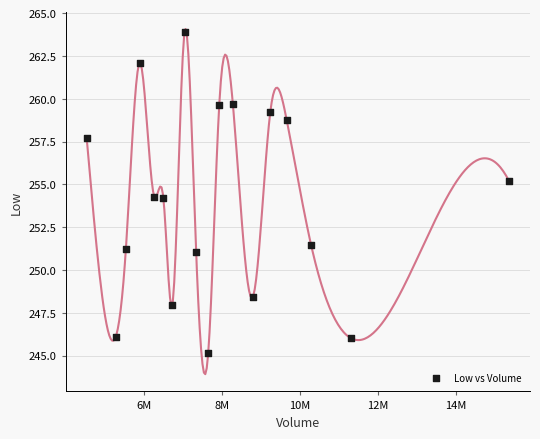

What is the range of Y values (max minus min)?

18.8